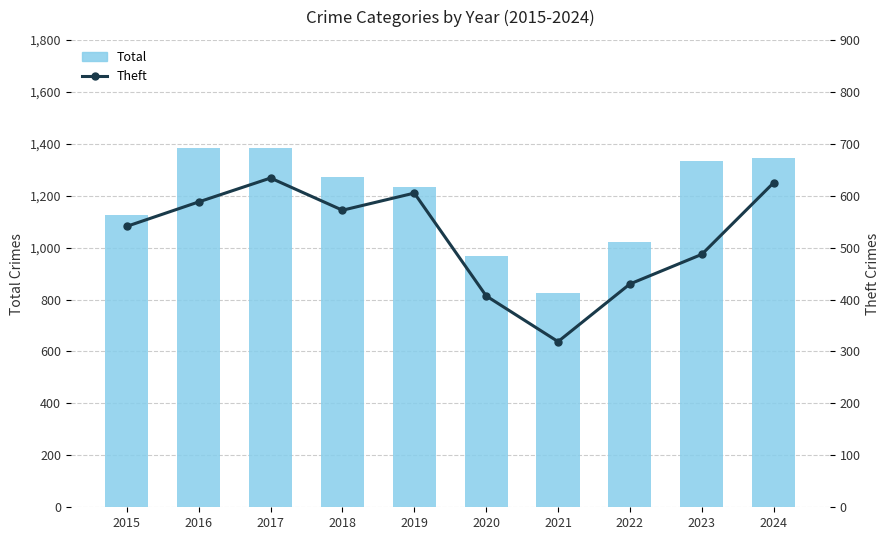

What is the sum of all Theft values?

5208